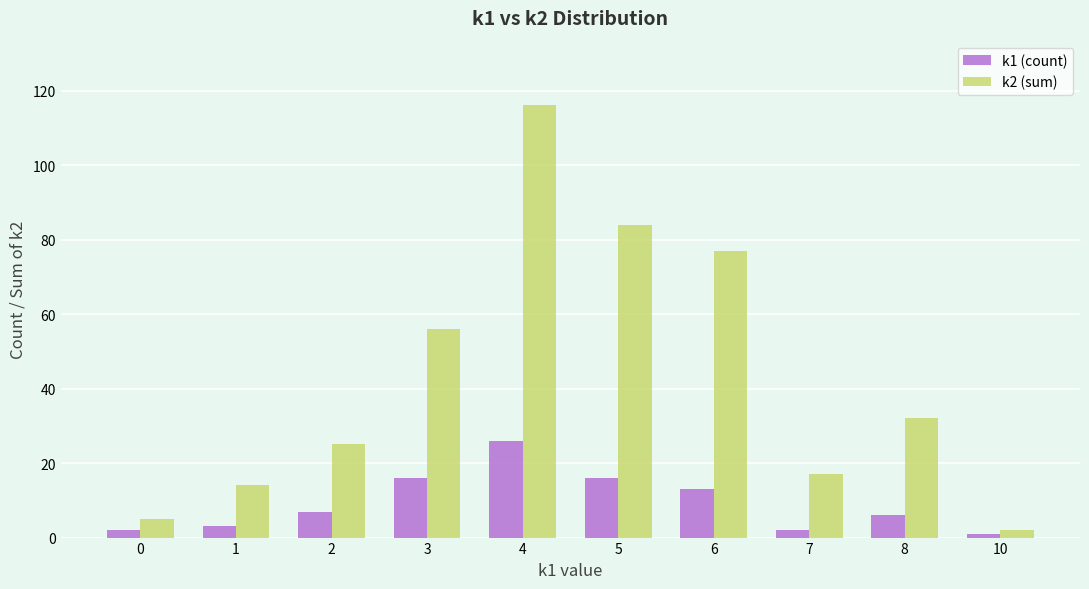

Are the bars horizontal?

No